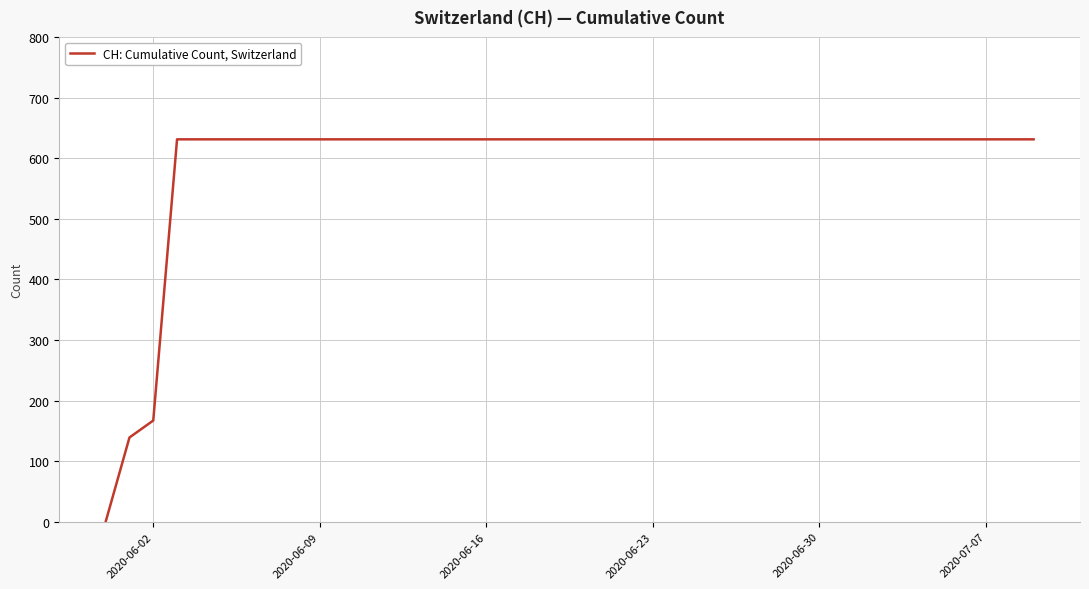

What is the maximum value shown in the chart?

631